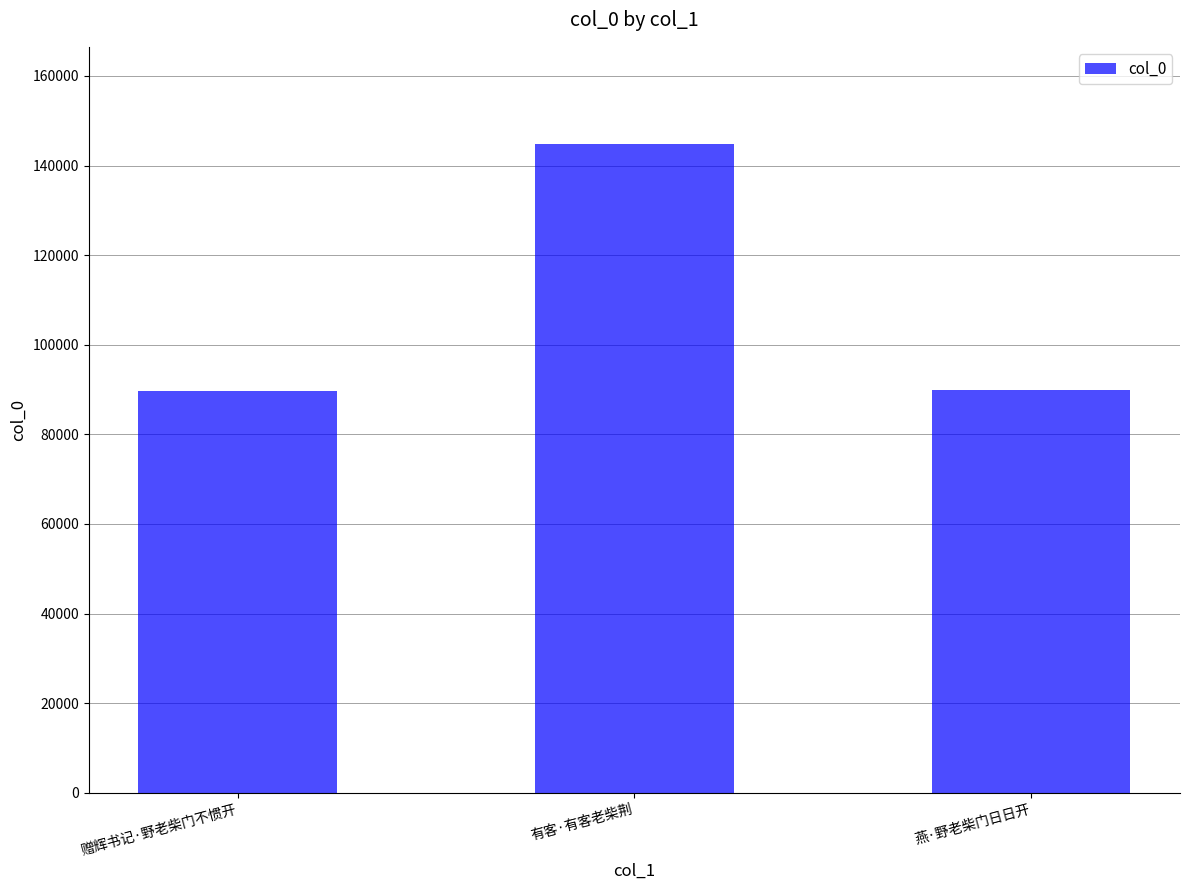

Between 有客·有客老柴荆 and 燕·野老柴门日日开, which is larger?

有客·有客老柴荆